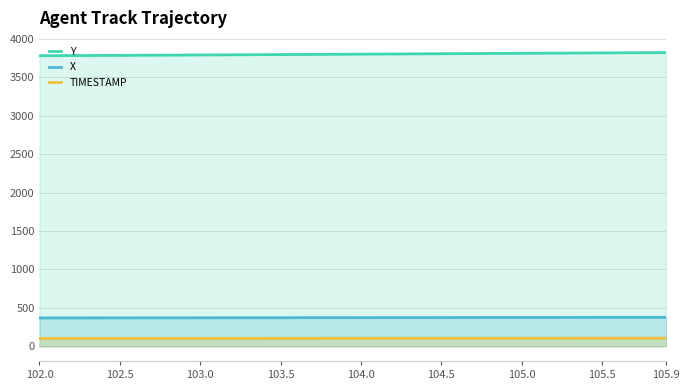

True or false: X and TIMESTAMP cross at least once.

False